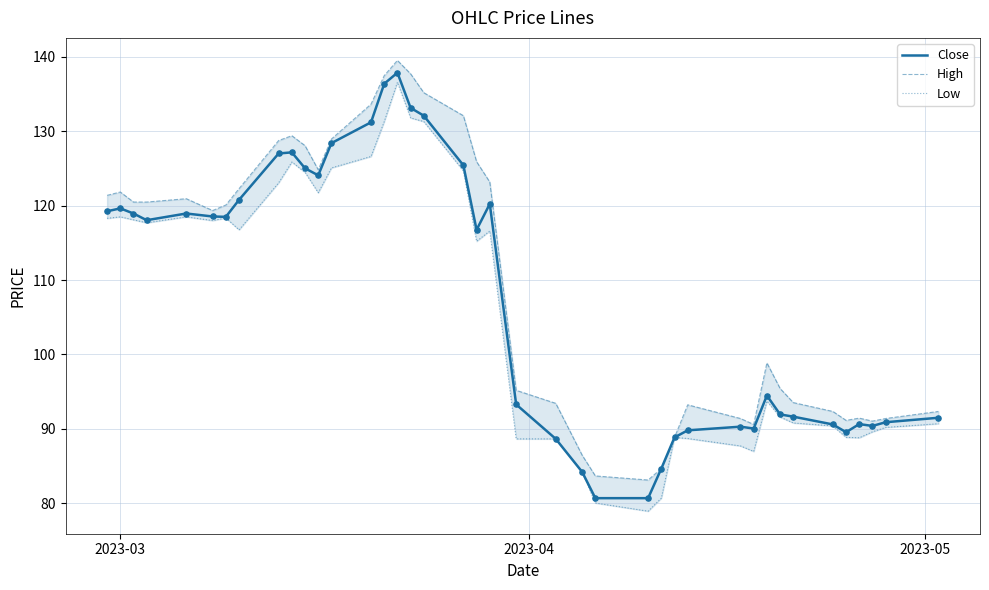

Which series reaches the minimum Y coordinate?

Low